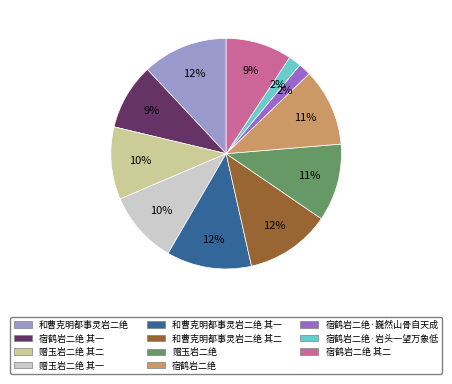

Is there any slice that represents more than half of the pie?

No